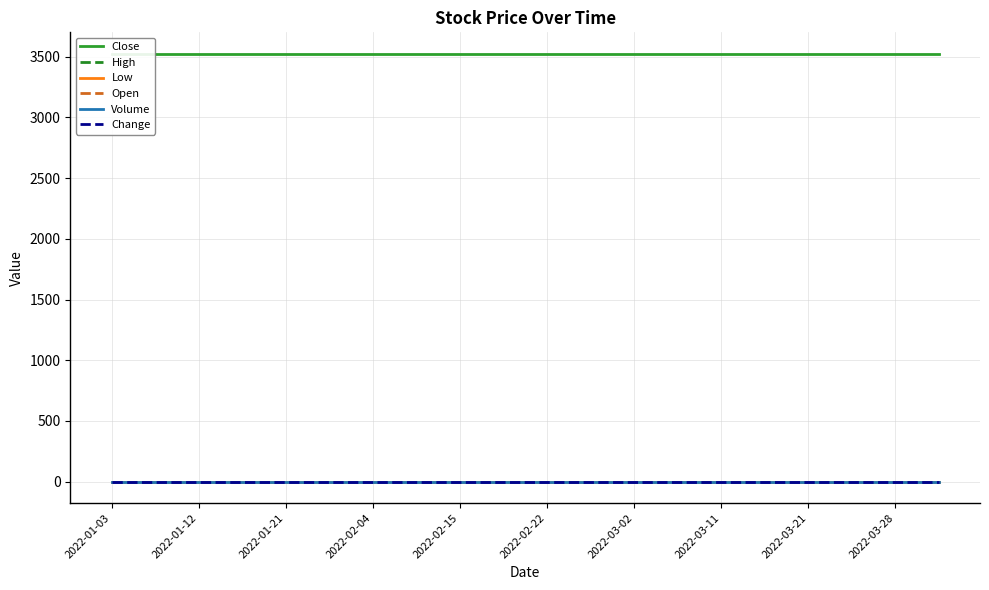

At which category does the chart reach its peak across all series?

2022-01-03